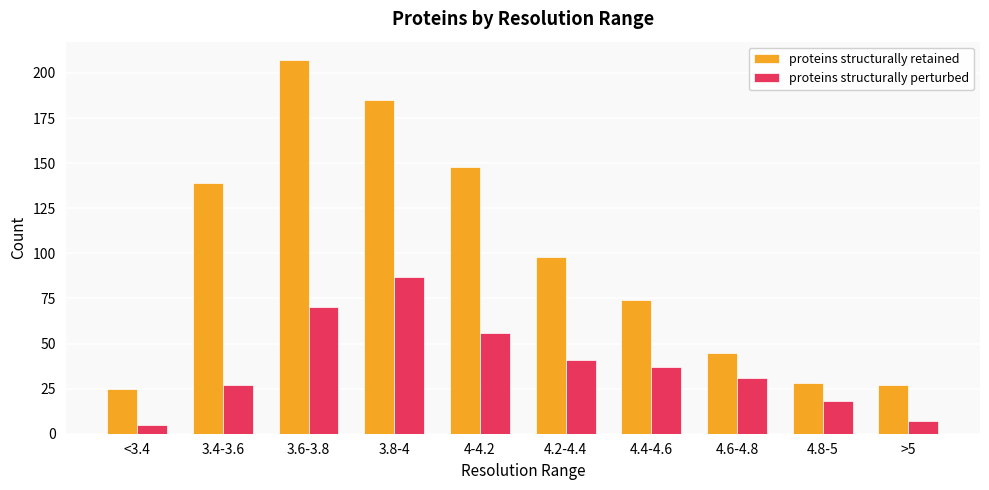

Reading right to left, what are all the values shown in this chart?

proteins structurally retained: 27	28	45	74	98	148	185	207	139	25
proteins structurally perturbed: 7	18	31	37	41	56	87	70	27	5